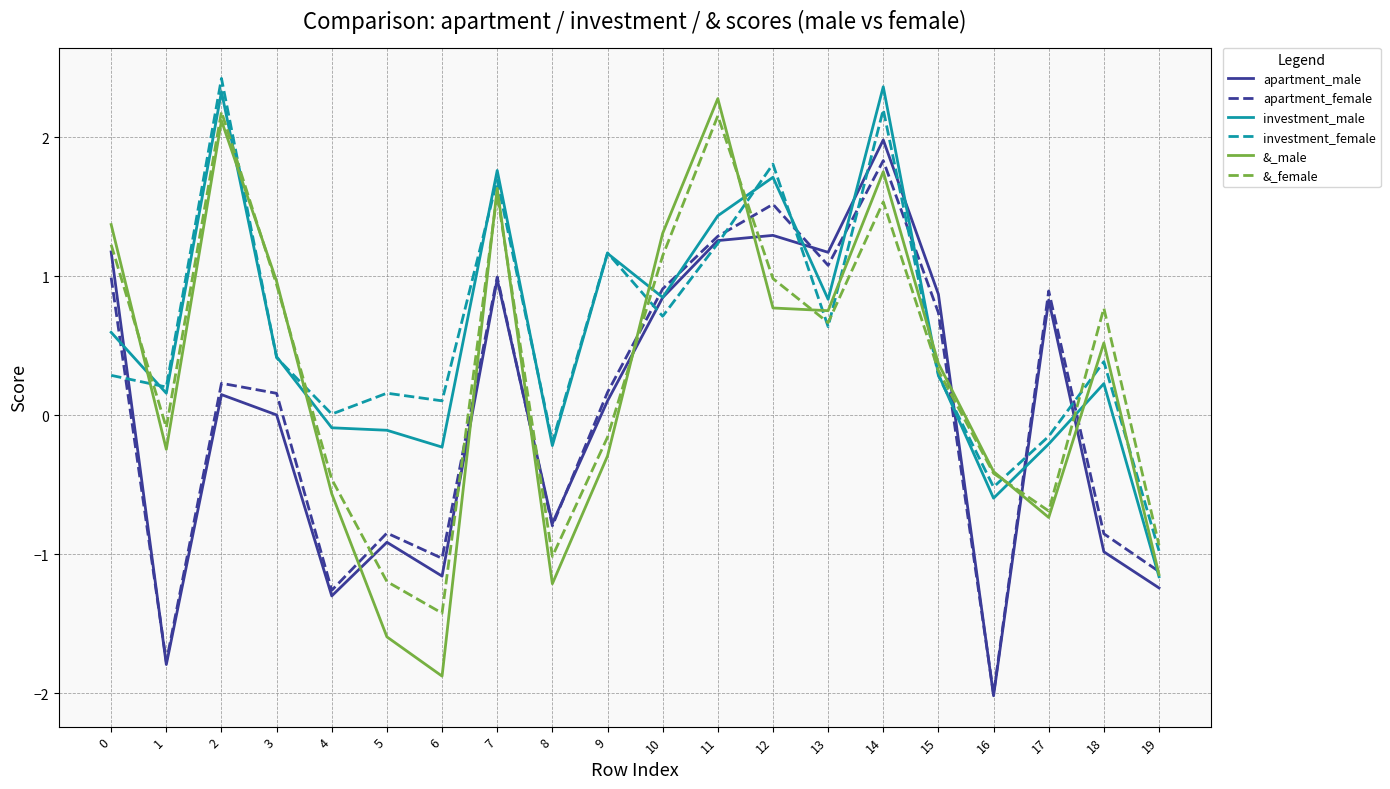

Between 11 and 12, which series saw the biggest shift?

&_male